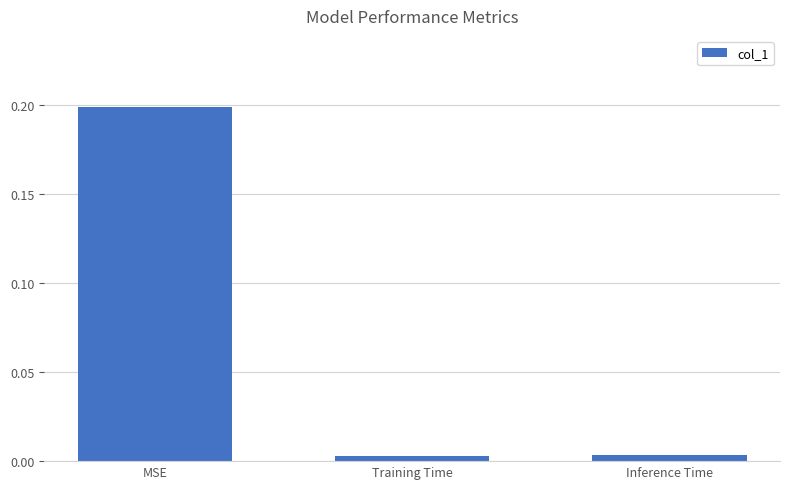

What is the difference between the values at Inference Time and MSE?

0.2